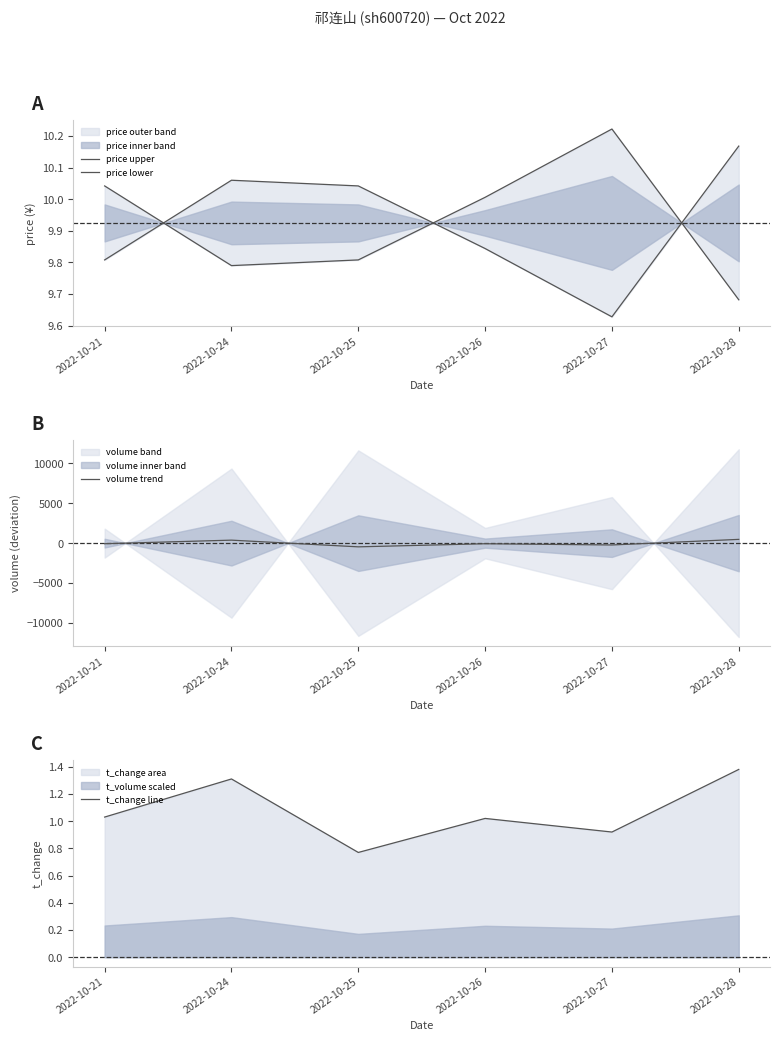

Which series has the largest total across all categories?

price lower